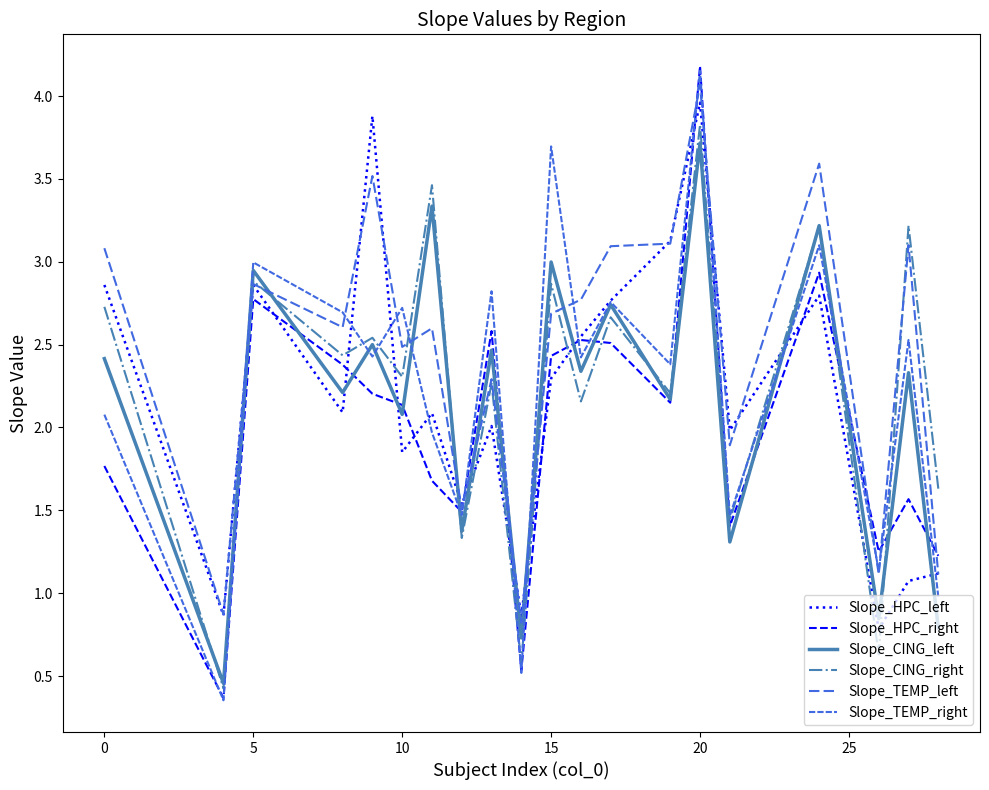

Does the chart display data point markers on the line(s)?

No